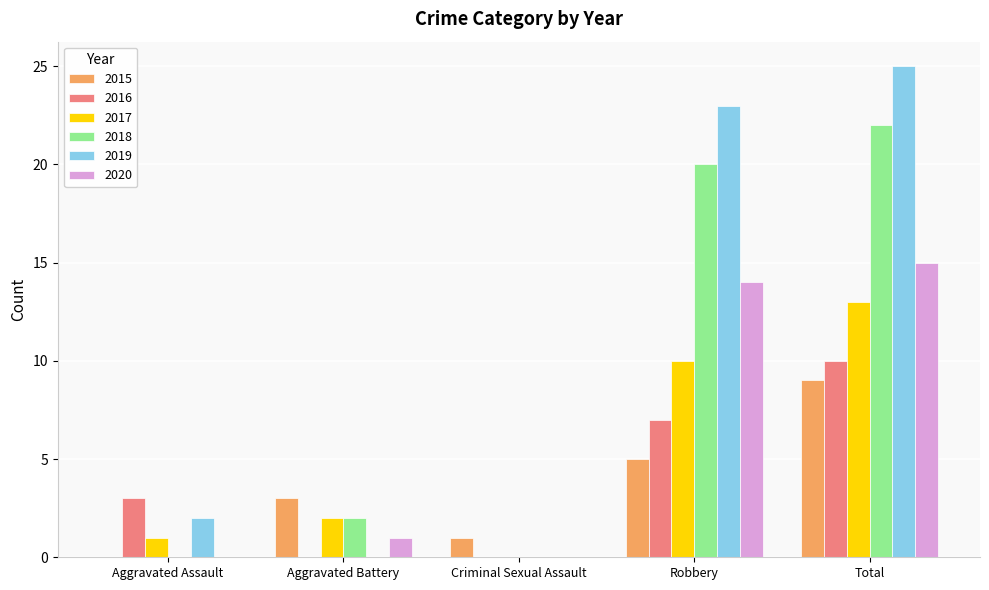

Where is 2019 nearest to the value 12?

Aggravated Assault